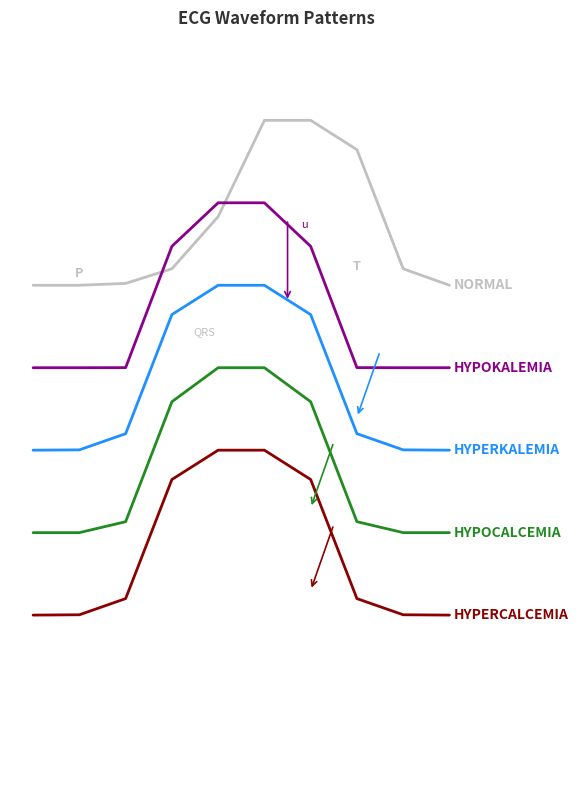

Does the chart have visible grid lines?

No